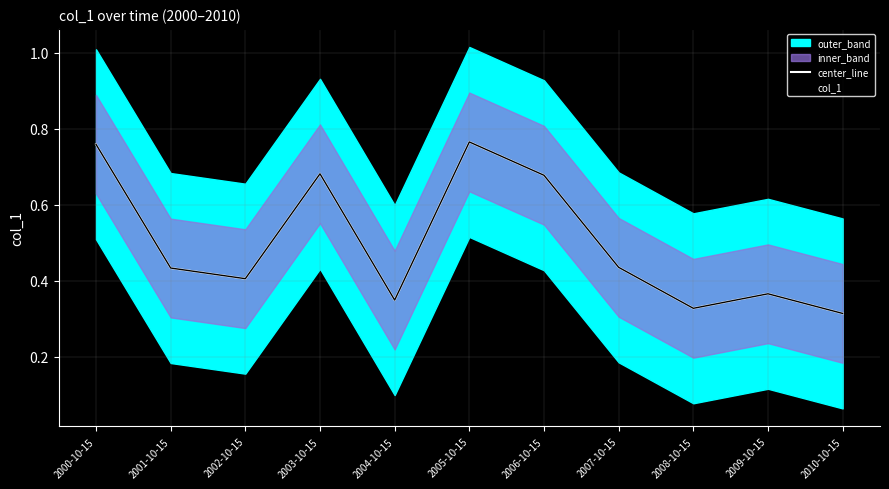

Reading right to left, extract all data points from this chart.

center_line: 0.3	0.4	0.3	0.4	0.7	0.8	0.3	0.7	0.4	0.4	0.8
col_1: 0.3	0.4	0.3	0.4	0.7	0.8	0.3	0.7	0.4	0.4	0.8